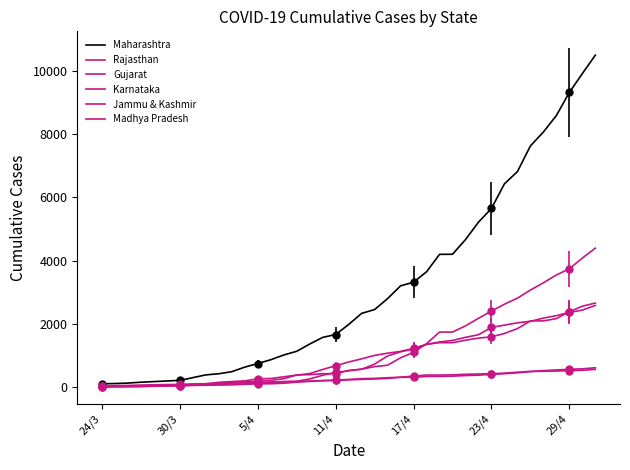

How many series are shown in this chart?

6